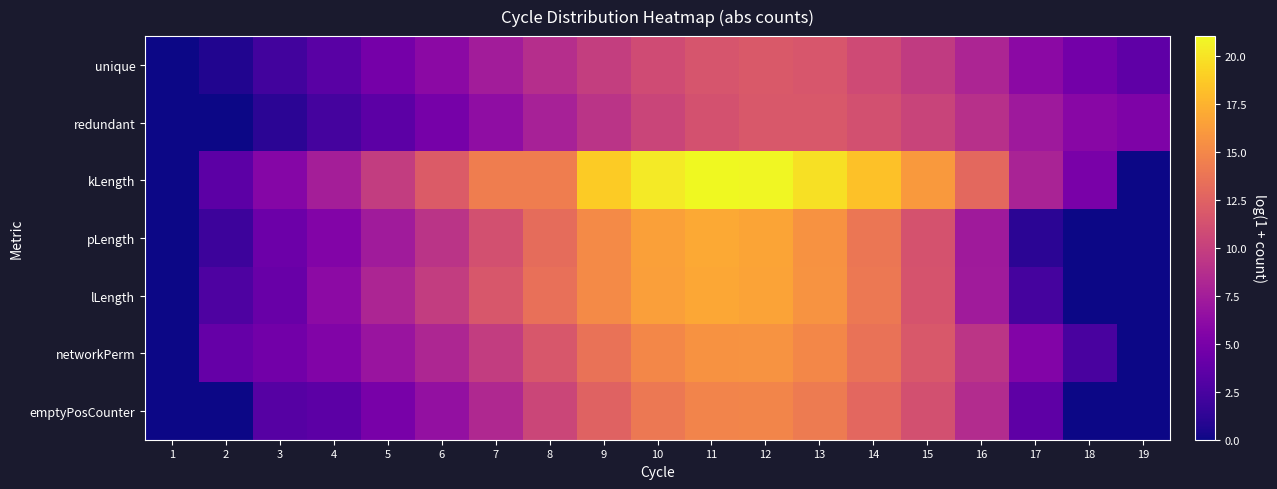

Reading right to left, list all the values displayed in this chart.

unique: 19=3.7	18=4.7	17=6.1	16=8.1	15=9.7	14=10.8	13=11.6	12=11.8	11=11.6	10=10.9	9=9.9	8=8.7	7=7.4	6=6.1	5=4.8	4=3.4	3=2.2	2=0.7	1=0.0
redundant: 19=5.3	18=5.9	17=7.2	16=9.0	15=10.3	14=11.2	13=11.8	12=11.8	11=11.3	10=10.4	9=9.2	8=7.7	7=6.3	6=4.9	5=3.5	4=2.3	3=1.1	2=0.0	1=0.0
kLength: 19=0.0	18=5.1	17=7.9	16=12.9	15=16.1	14=18.3	13=19.9	12=20.9	11=21.0	10=20.3	9=18.8	8=14.4	7=14.4	6=12.0	5=9.8	4=7.6	3=5.7	2=3.5	1=0.0
pLength: 19=0.0	18=0.0	17=1.1	16=7.3	15=11.3	14=13.9	13=15.7	12=16.7	11=17.0	10=16.5	9=15.1	8=13.2	7=11.2	6=9.1	5=7.3	4=5.6	3=4.3	2=1.9	1=0.0
lLength: 19=0.0	18=0.0	17=2.3	16=7.3	15=11.4	14=14.0	13=15.7	12=16.7	11=16.9	10=16.4	9=15.2	8=13.5	7=11.7	6=9.8	5=8.1	4=6.2	3=4.1	2=2.8	1=0.0
networkPerm: 19=0.0	18=2.5	17=5.6	16=9.2	15=11.8	14=13.6	13=15.0	12=15.7	11=15.7	10=15.0	9=13.6	8=11.7	7=9.8	6=8.2	5=6.8	4=5.5	3=4.7	2=4.0	1=0.0
emptyPosCounter: 19=0.0	18=0.0	17=3.6	16=8.6	15=11.2	14=12.9	13=14.2	12=14.9	11=14.8	10=14.0	9=12.5	8=10.5	7=8.4	6=6.5	5=4.9	4=3.5	3=3.1	2=0.0	1=0.0